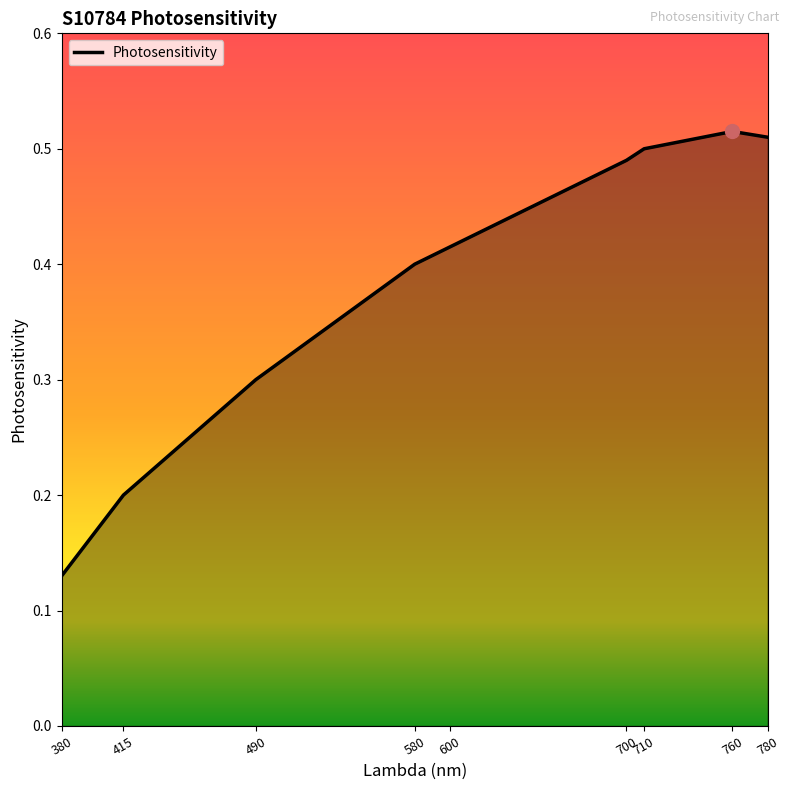

At which category does the chart reach its minimum across all series?

380